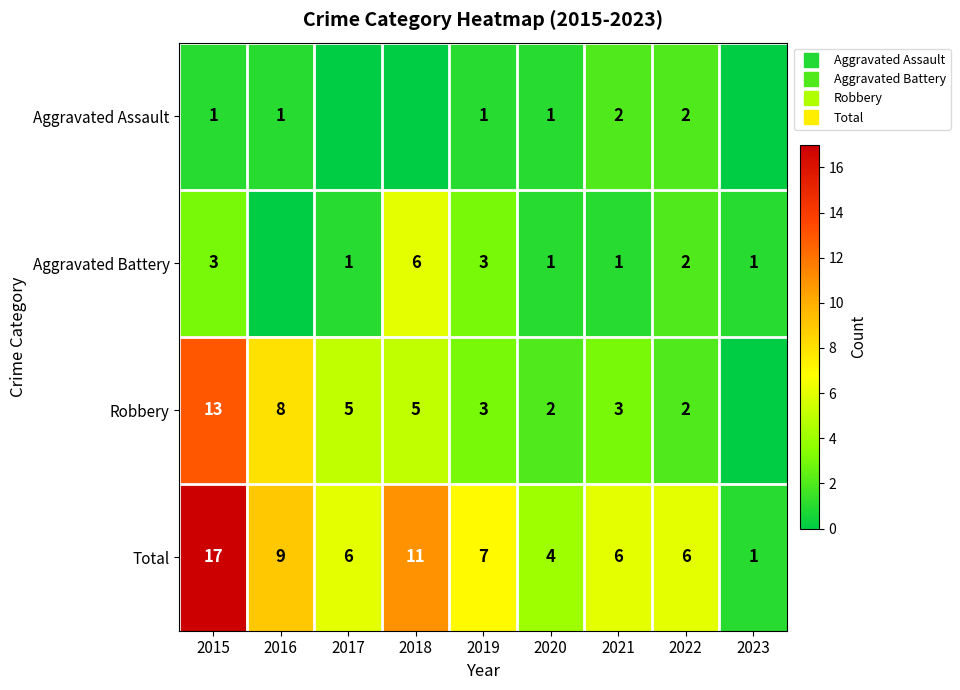

Rank the series by their average value, from highest to lowest.

Total, Robbery, Aggravated Battery, Aggravated Assault